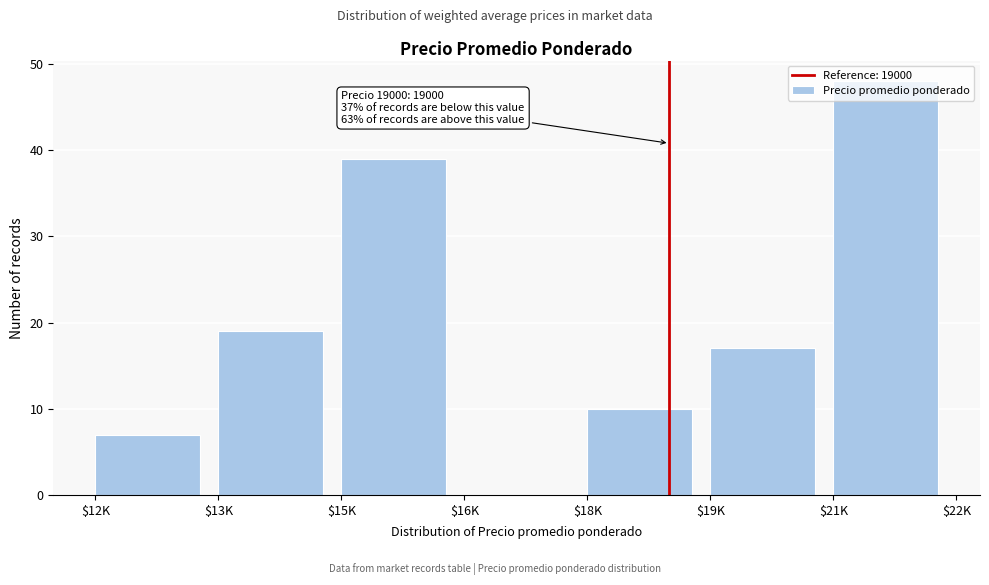

The chart shows a value of 10 at $18K. True or false?

True